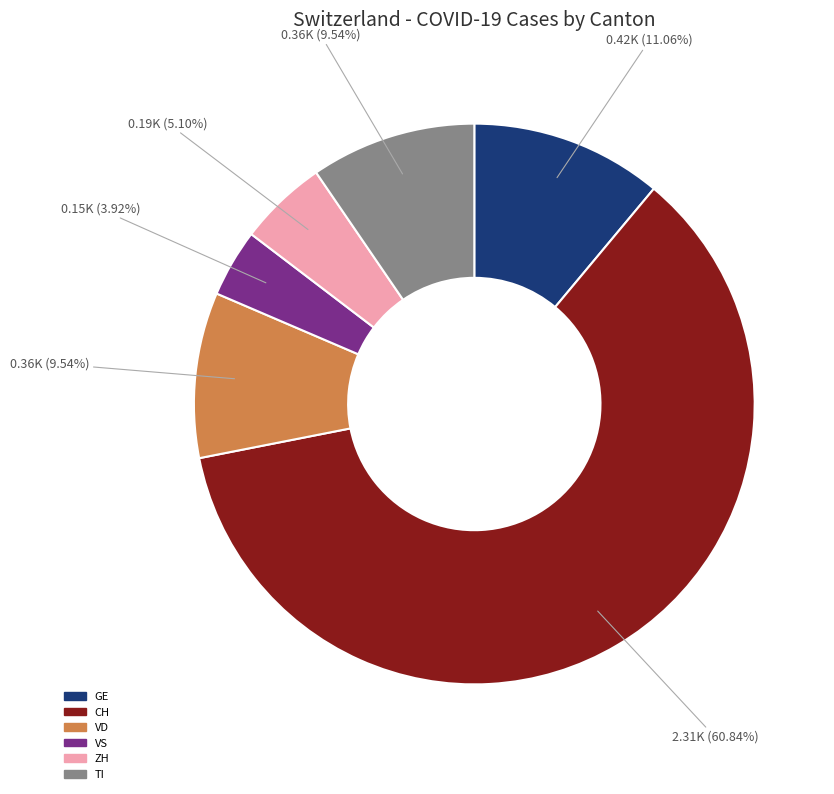

Approximately how many times larger is the value at CH compared to GE?

5.5